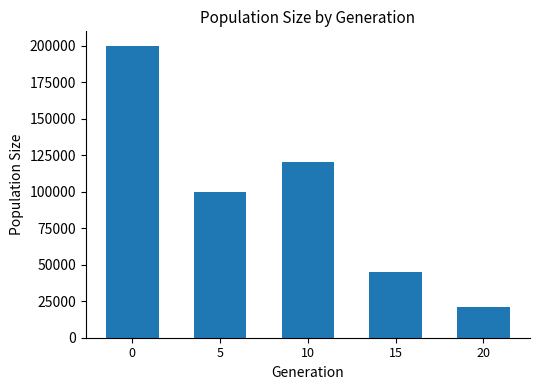

Reading right to left, list all the values displayed in this chart.

20=21000	15=44918	10=120615	5=99508	0=199871